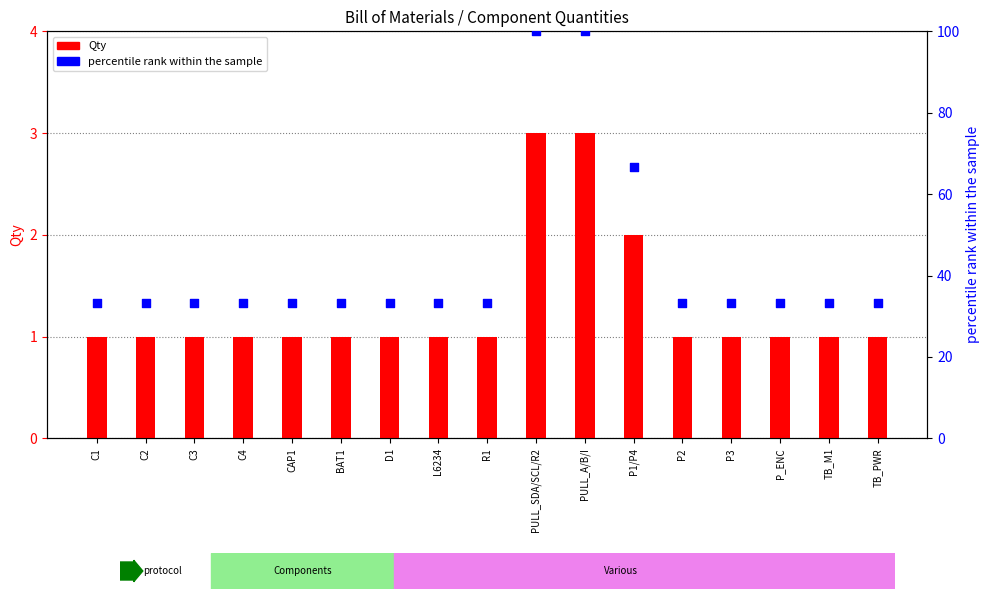

At which category is the sum across all series the highest?

PULL_SDA/SCL/R2